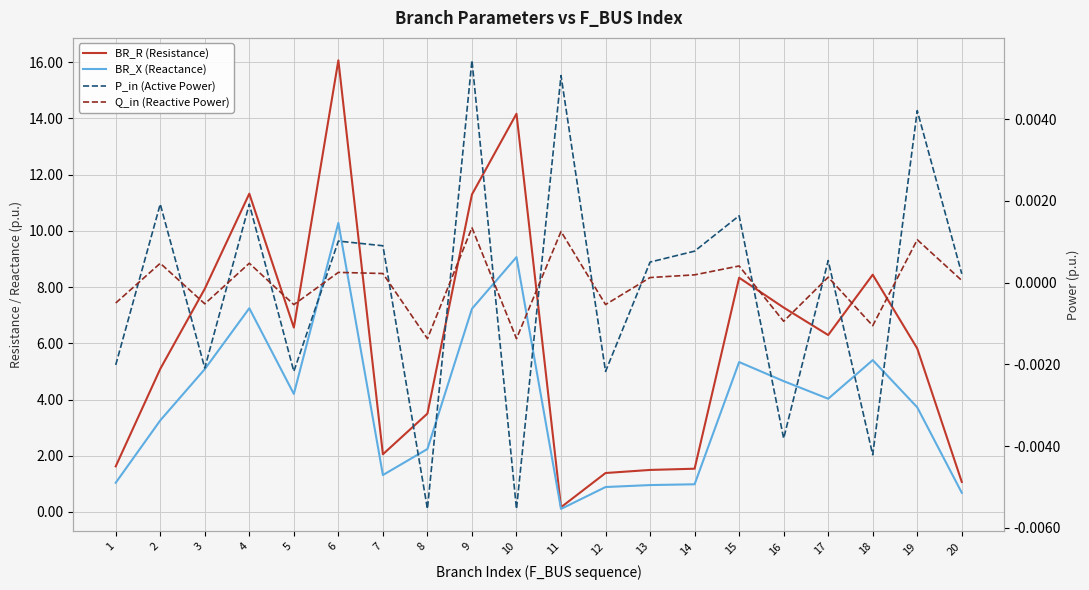

At how many categories does at least one series exceed 1?

19